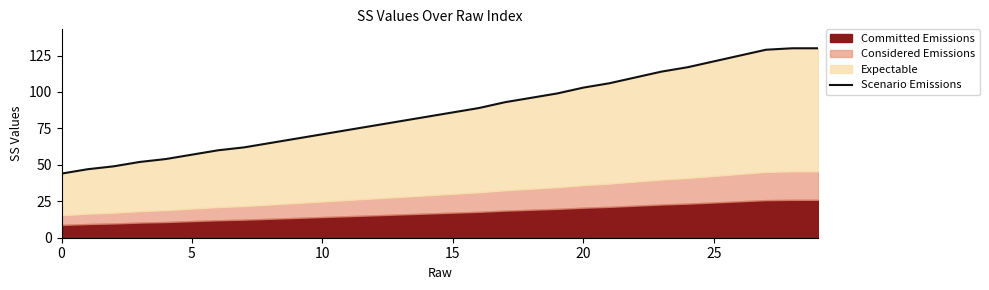

Reading right to left, transcribe all the data shown in this chart.

130	130	129	125	121	117	114	110	106	103	99	96	93	89	86	83	80	77	74	71	68	65	62	60	57	54	52	49	47	44